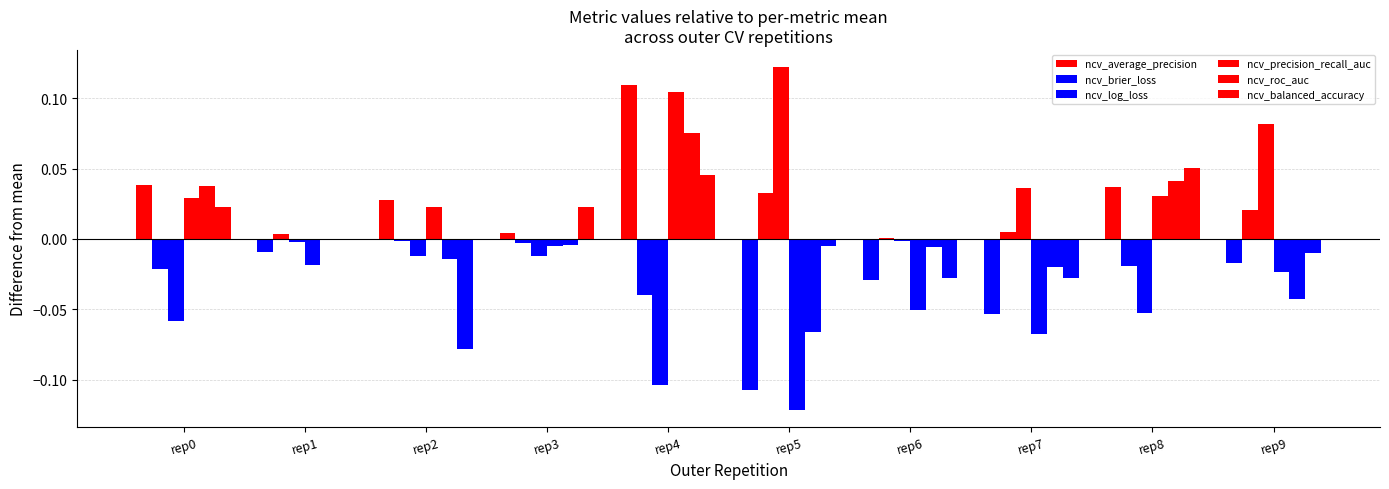

Does the chart contain stacked bars?

No